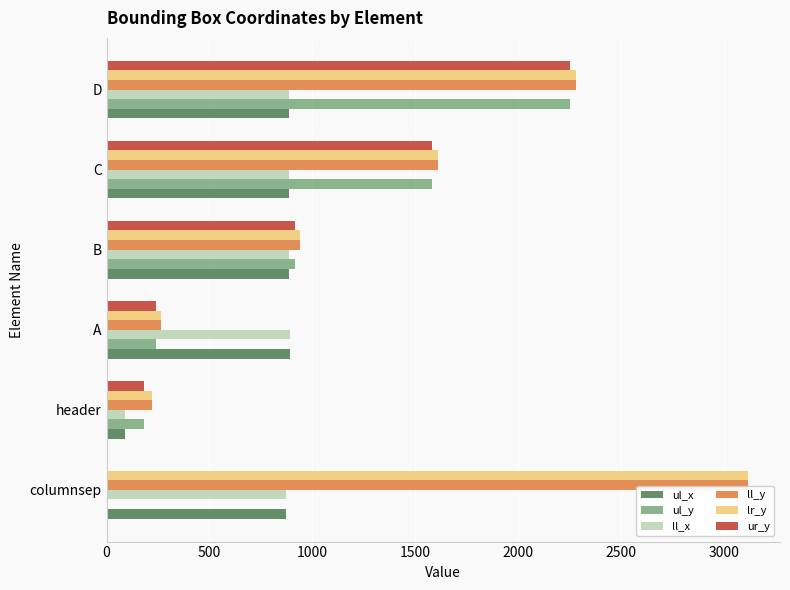

The value of ur_y at B is 1420. True or false?

False